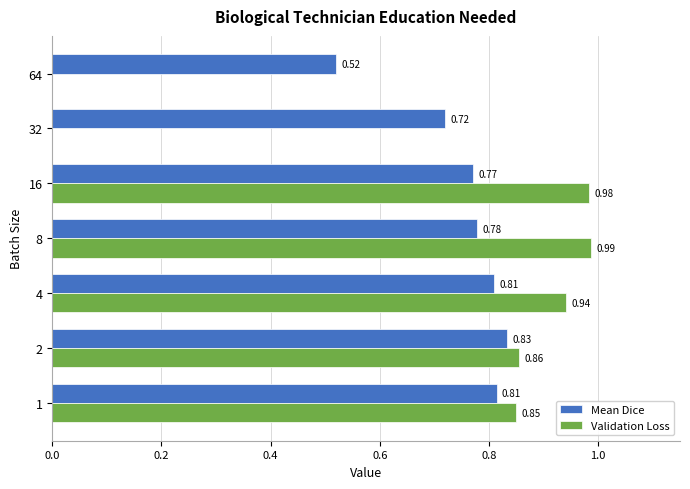

Between 1 and 64, which series saw the biggest shift?

Validation Loss